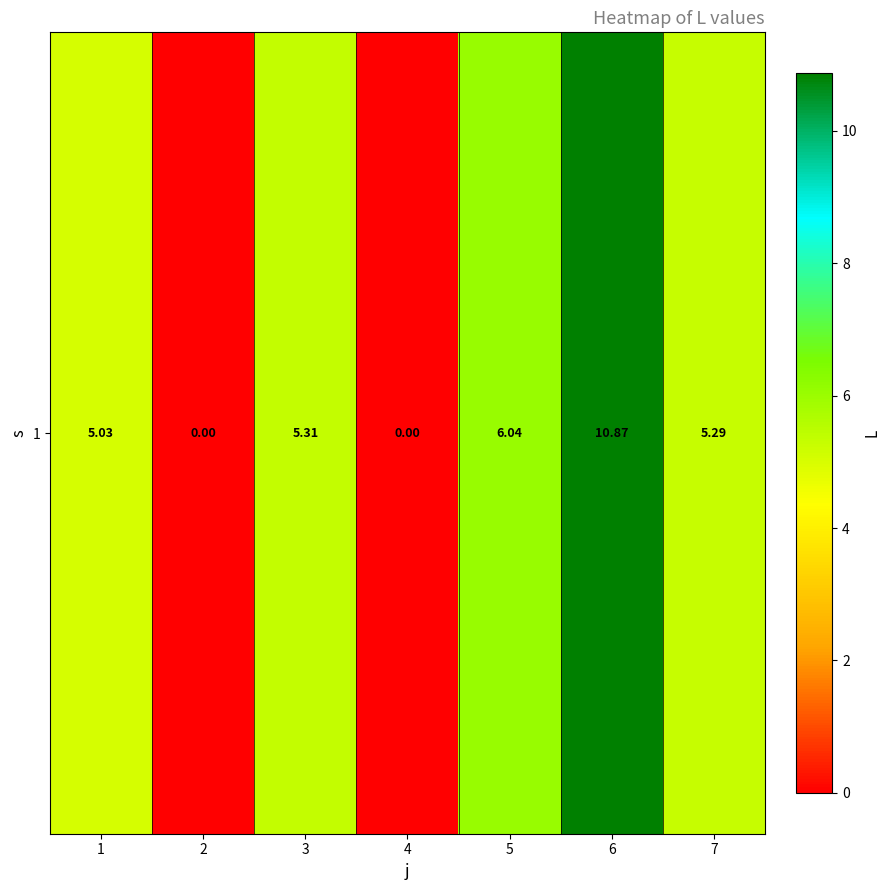

Rank the categories by value from lowest to highest.

2, 4, 1, 7, 3, 5, 6